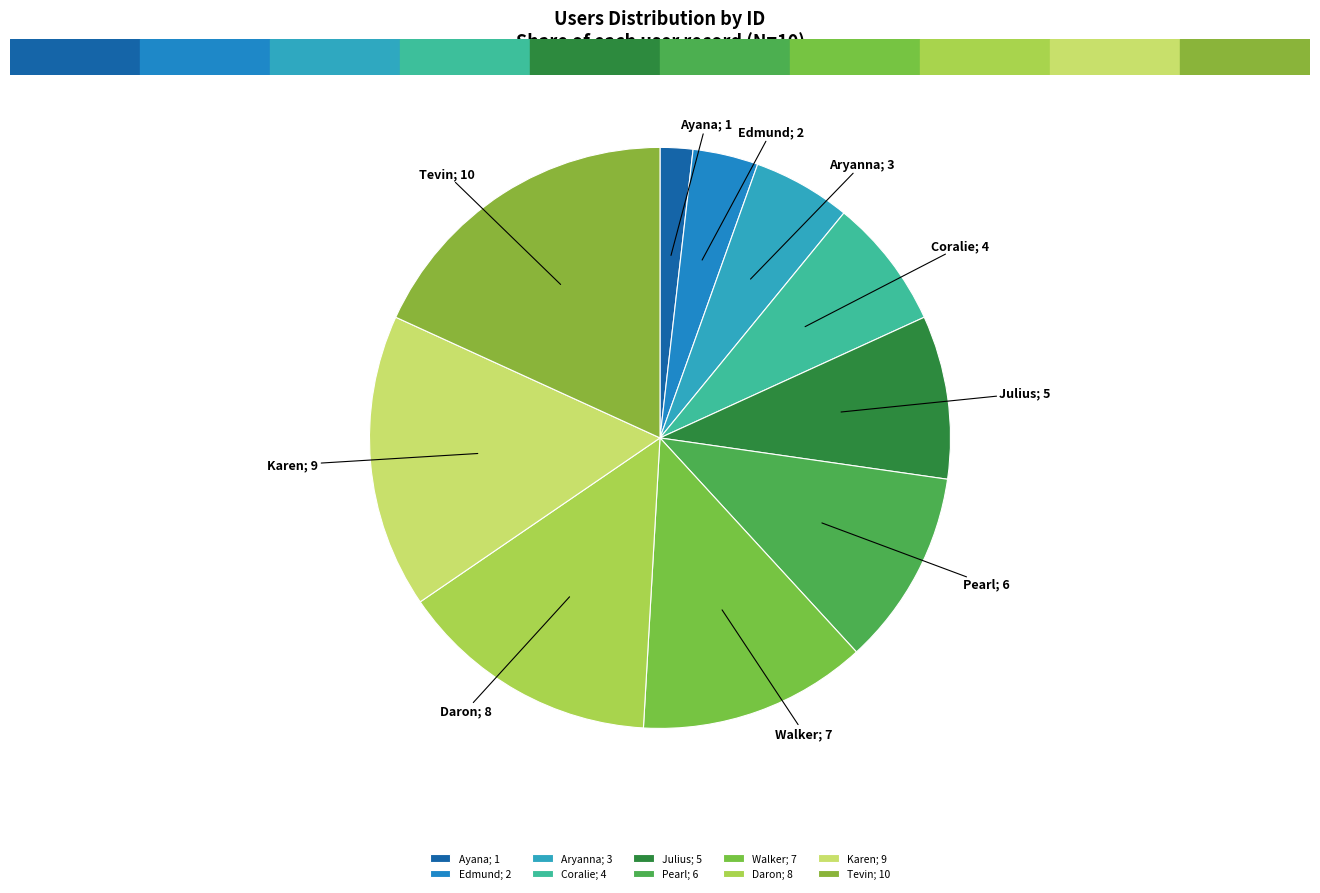

Rank the categories by value from lowest to highest.

Ayana, Edmund, Aryanna, Coralie, Julius, Pearl, Walker, Daron, Karen, Tevin